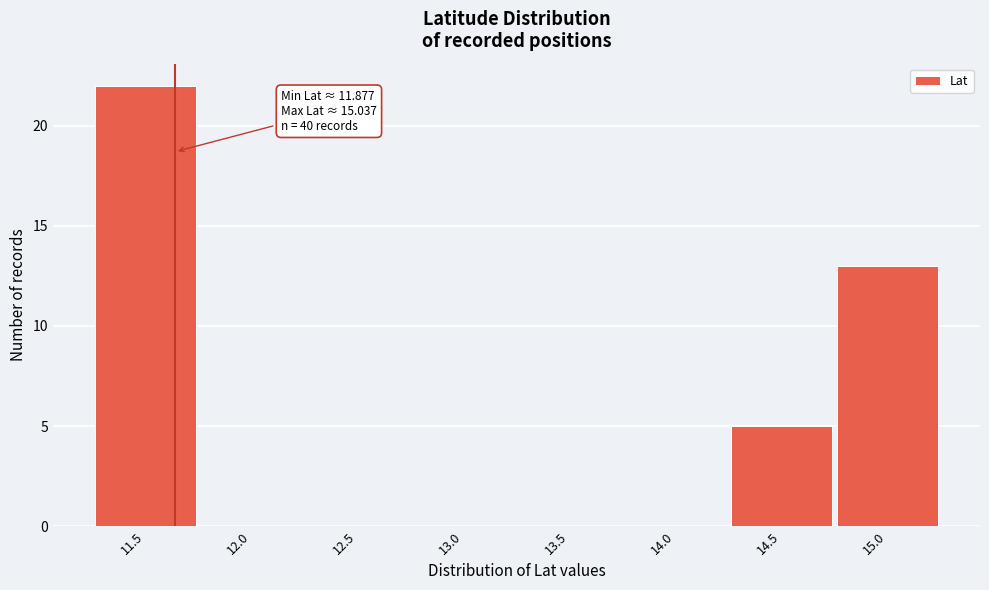

Reading left to right, extract all data points from this chart.

11.5=22	12.0=0	12.5=0	13.0=0	13.5=0	14.0=0	14.5=5	15.0=13